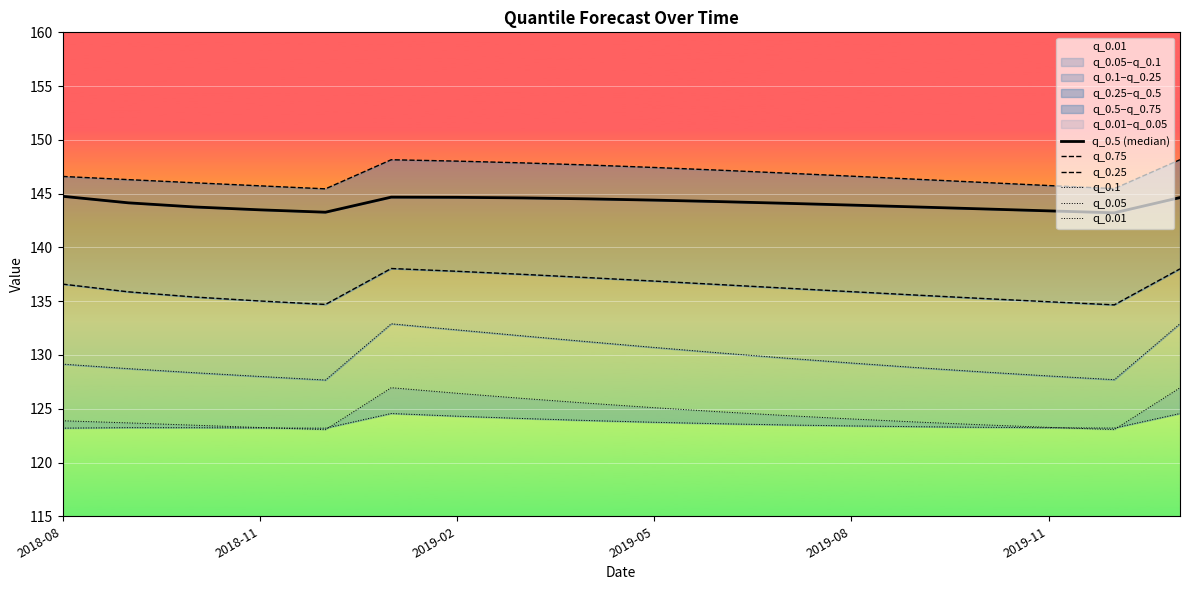

What is the minimum value for q_0.01?

123.1